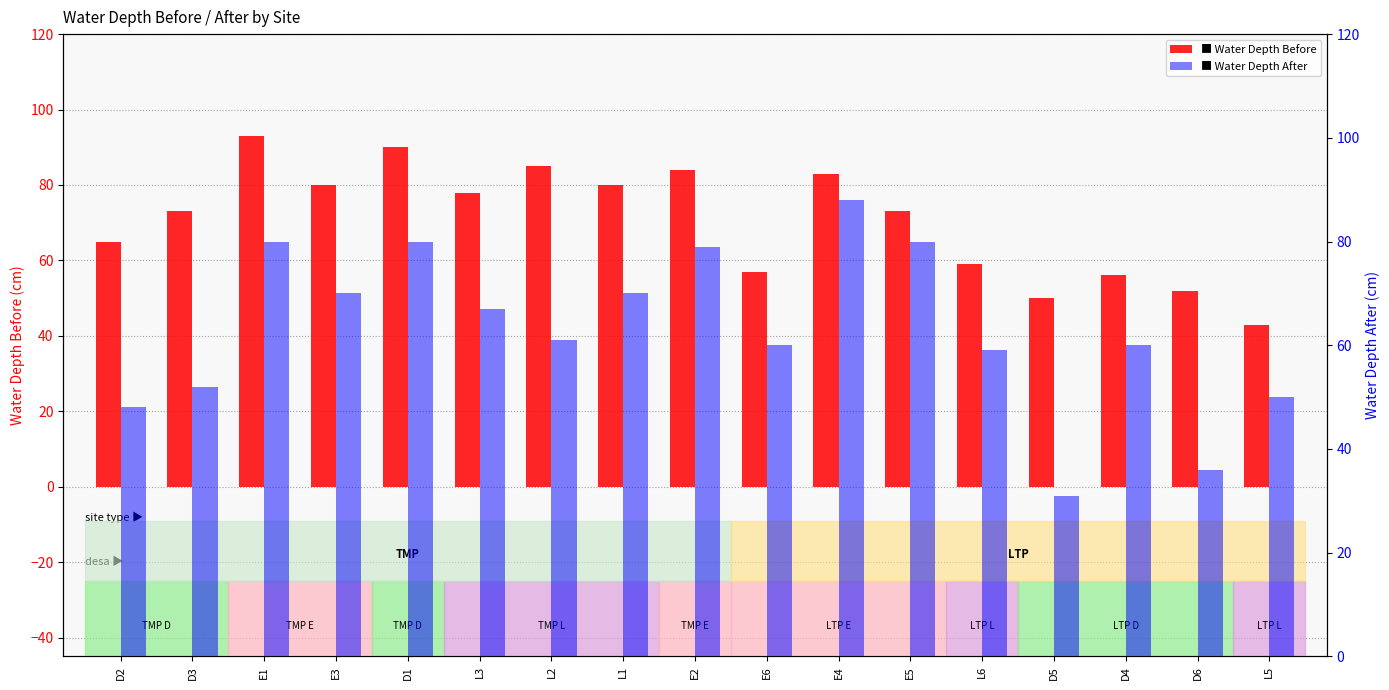

Which series has the largest range (max minus min)?

WATER_DEPTH_AFTER